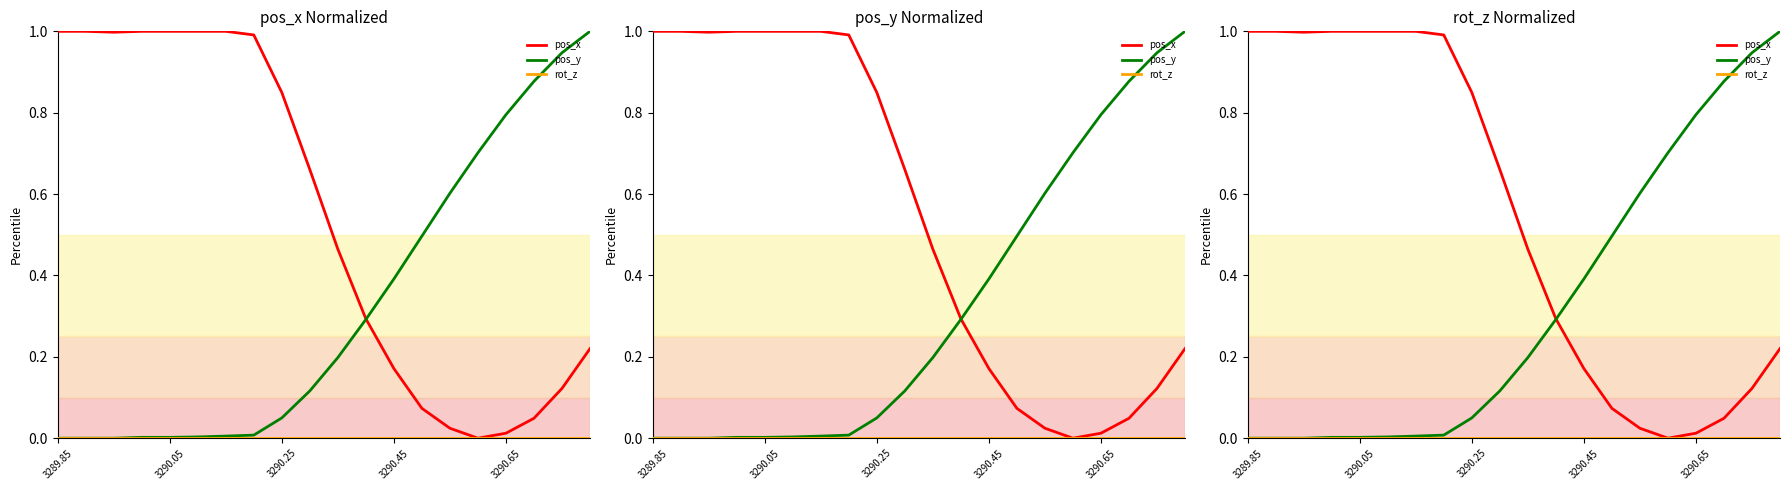

True or false: rot_z has a value of 0.0 at 7.

True